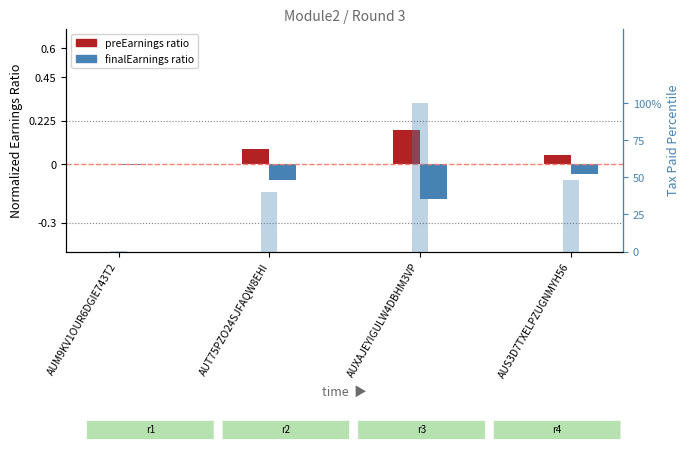

What is the label of the 3rd bar from the right?

AUT75PZO24SJFAQW8EHI